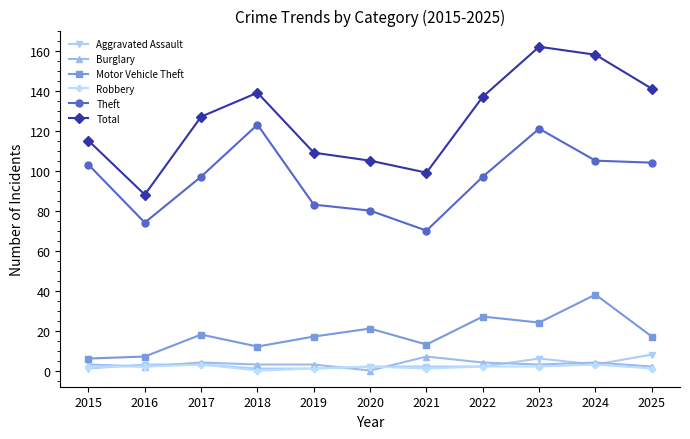

Is this an area chart (filled region under the line)?

No